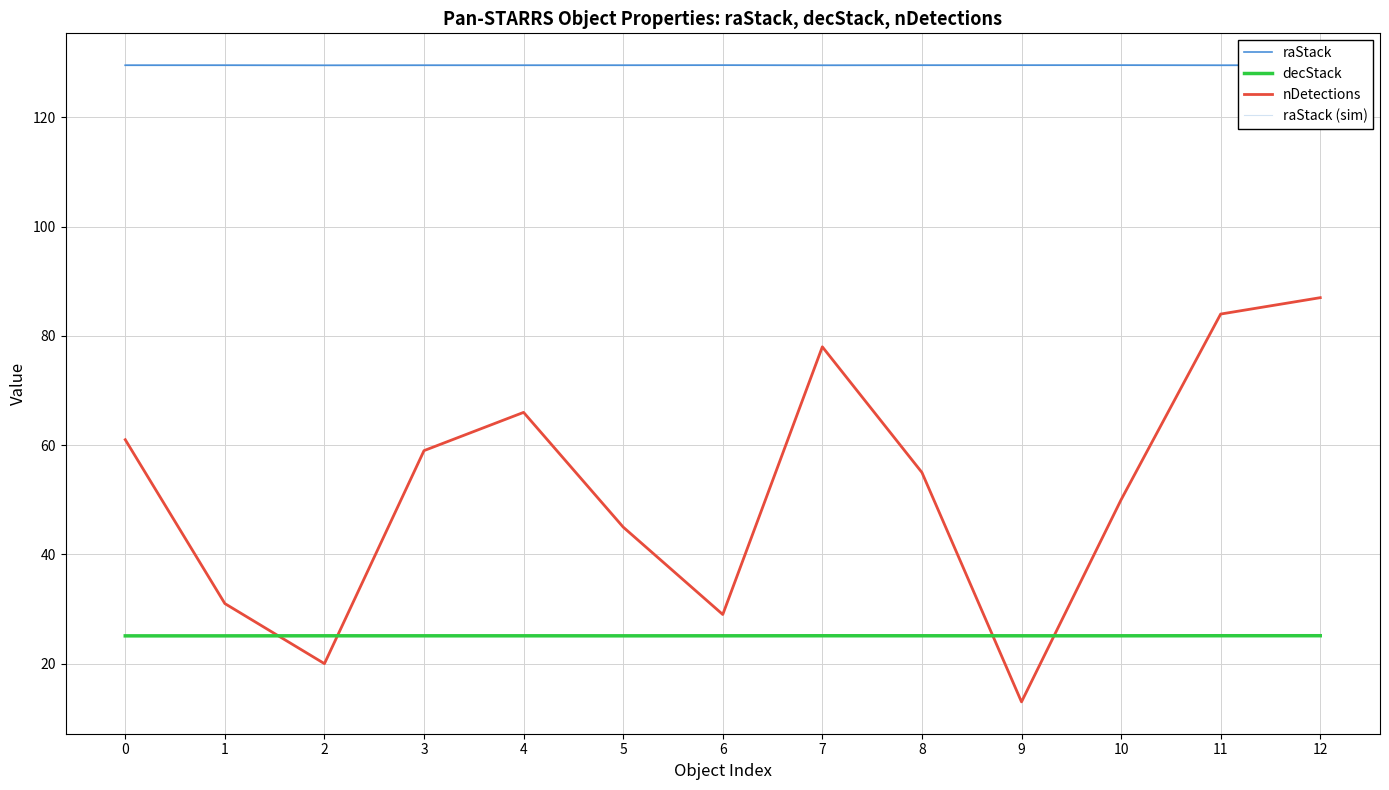

Reading left to right, list all the values displayed in this chart.

raStack: 129.5	129.5	129.5	129.5	129.5	129.5	129.6	129.5	129.6	129.6	129.6	129.5	129.6
decStack: 25.1	25.1	25.1	25.1	25.1	25.1	25.1	25.1	25.1	25.1	25.1	25.1	25.1
nDetections: 61.0	31.0	20.0	59.0	66.0	45.0	29.0	78.0	55.0	13.0	50.0	84.0	87.0
raStack (sim): 129.5	129.5	129.5	129.5	129.5	129.5	129.6	129.5	129.5	129.6	129.6	129.5	129.6